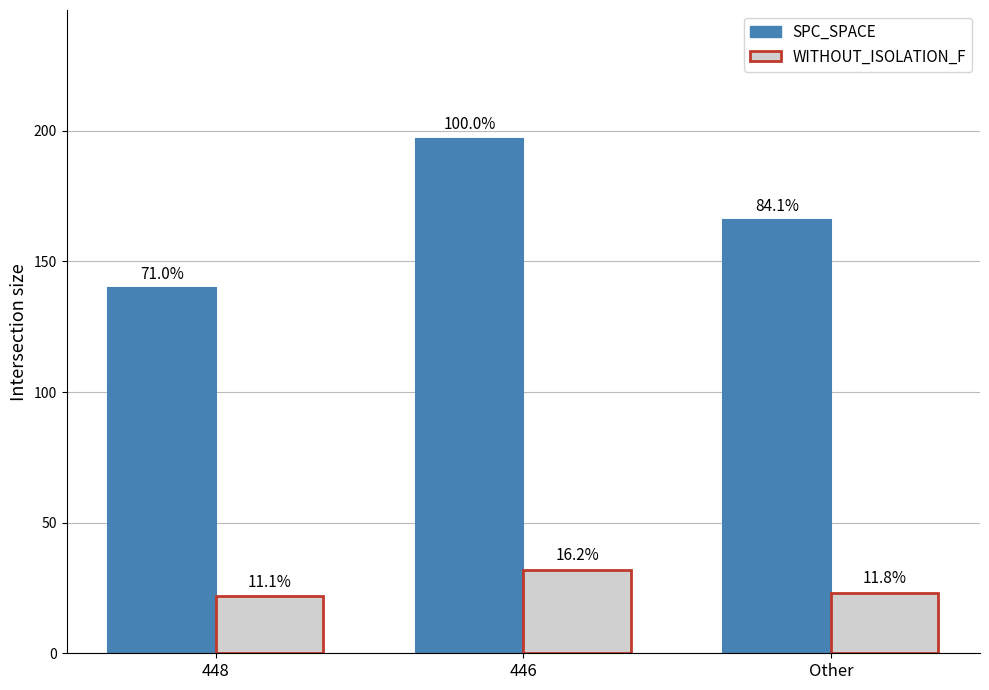

The value of WITHOUT_ISOLATION_F at 448 is 21.8. True or false?

True